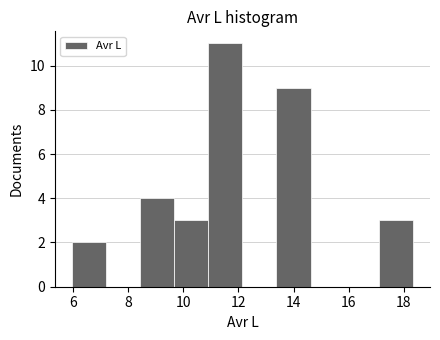

Reading left to right, transcribe this chart: for each bar, give the range it covers on the x-axis and its height. Neither the bar edges nor the heights are printed on the chart, so give them approximately, as read against the axes.

6.0 to 7.2: 2
7.2 to 8.4: 0
8.4 to 9.6: 4
9.6 to 11.0: 3
11.0 to 12.2: 11
12.2 to 13.4: 0
13.4 to 14.6: 9
14.6 to 15.8: 0
15.8 to 17.0: 0
17.0 to 18.4: 3